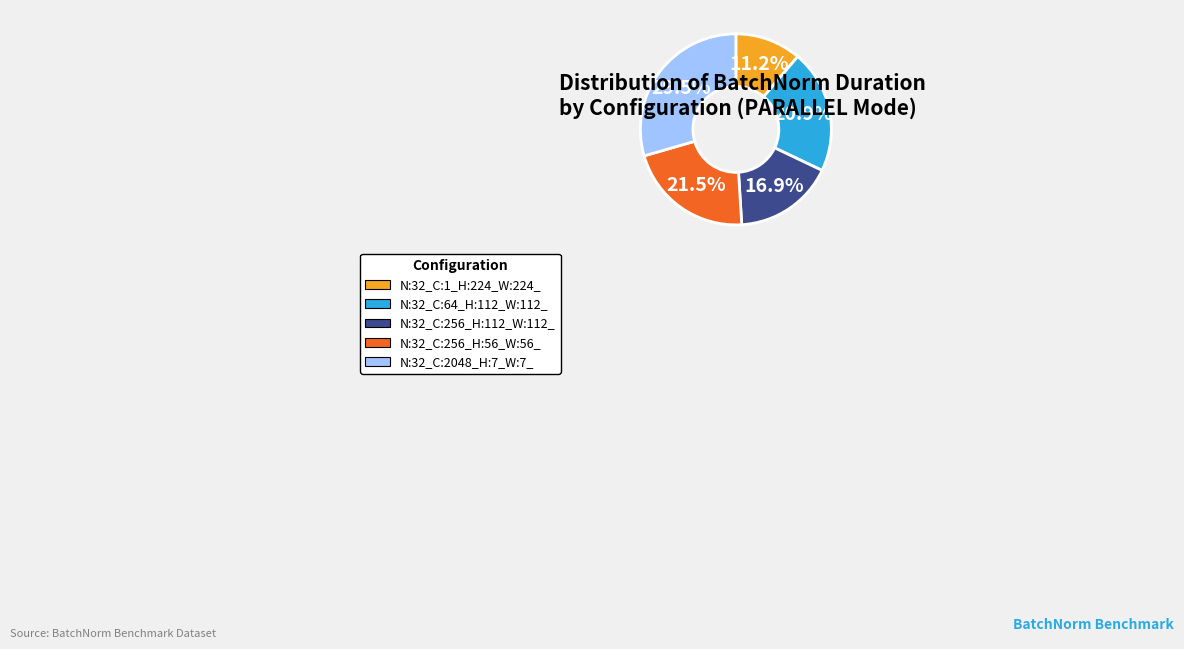

How many slices are in this pie chart?

5